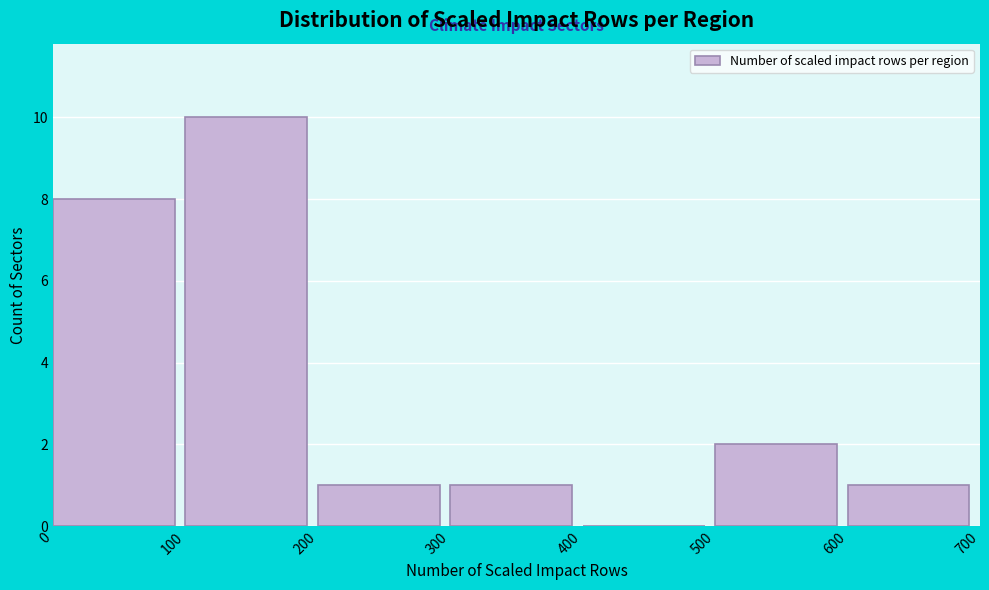

Reading left to right, transcribe this chart: for each bar, give the range it covers on the x-axis and its height. The values are not printed on the chart, so give them approximately, as read against the axis.

0 to 100: 8
100 to 200: 10
200 to 300: 1
300 to 400: 1
400 to 500: 0
500 to 600: 2
600 to 700: 1